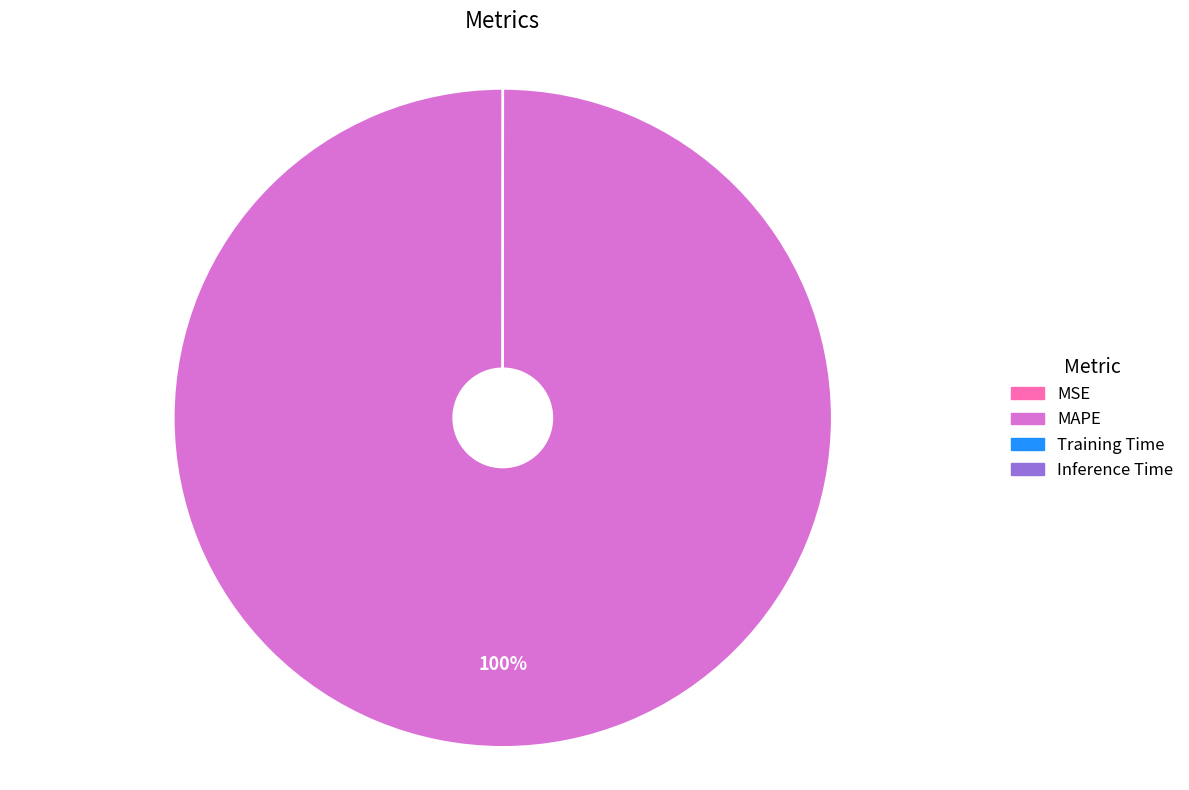

What percentage is the MAPE slice, to the nearest percent?

100%